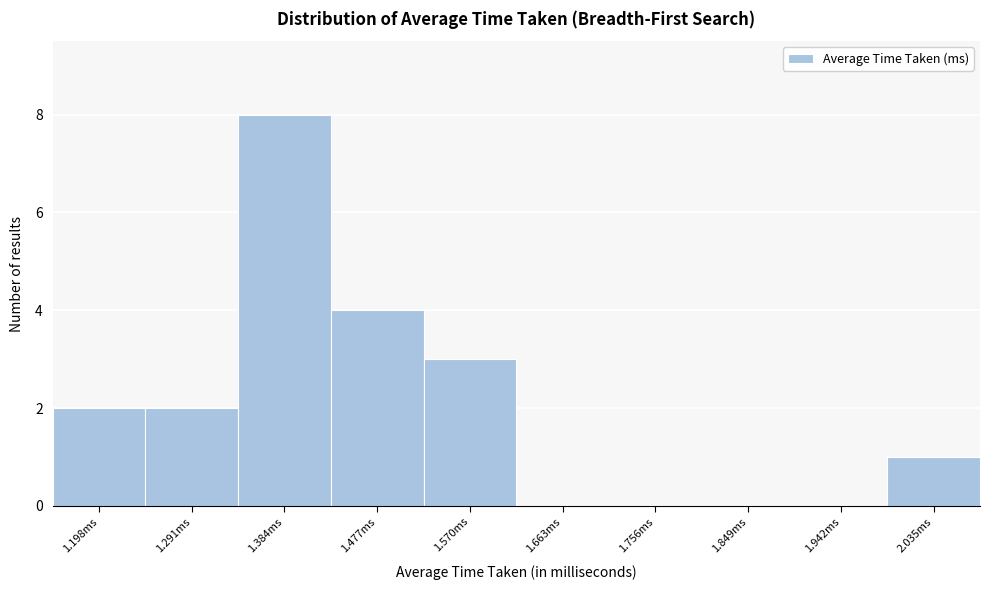

Reading left to right, transcribe all the data shown in this chart.

1.198ms=2	1.291ms=2	1.384ms=8	1.477ms=4	1.570ms=3	1.663ms=0	1.756ms=0	1.849ms=0	1.942ms=0	2.035ms=1